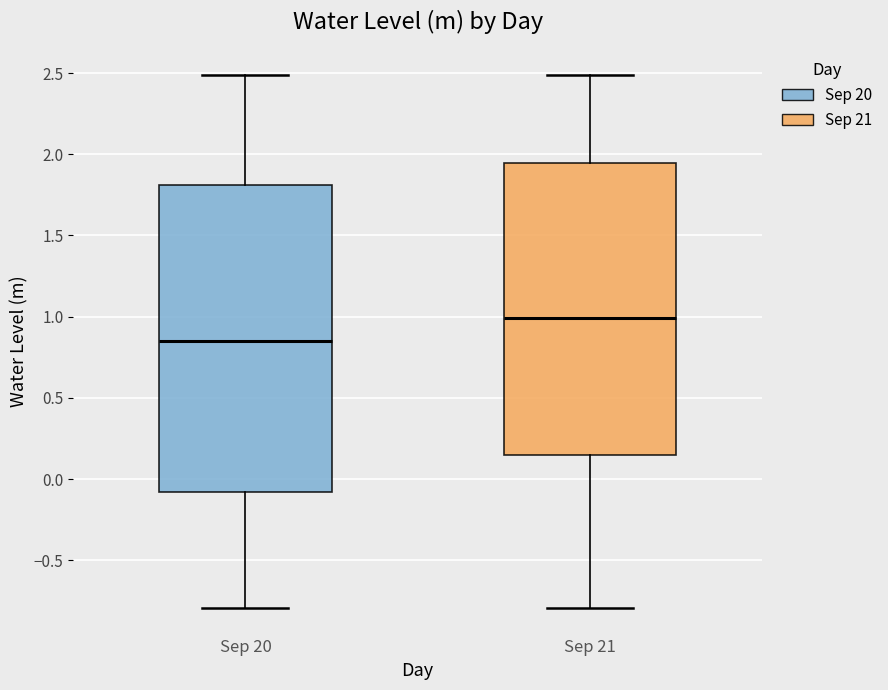

Which box's median line is the highest?

Sep 21